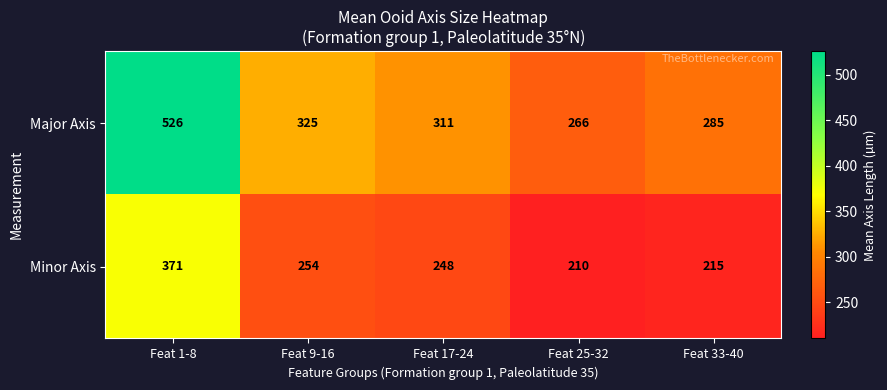

What is the difference between the maximum and minimum values in the Minor Axis series?

161